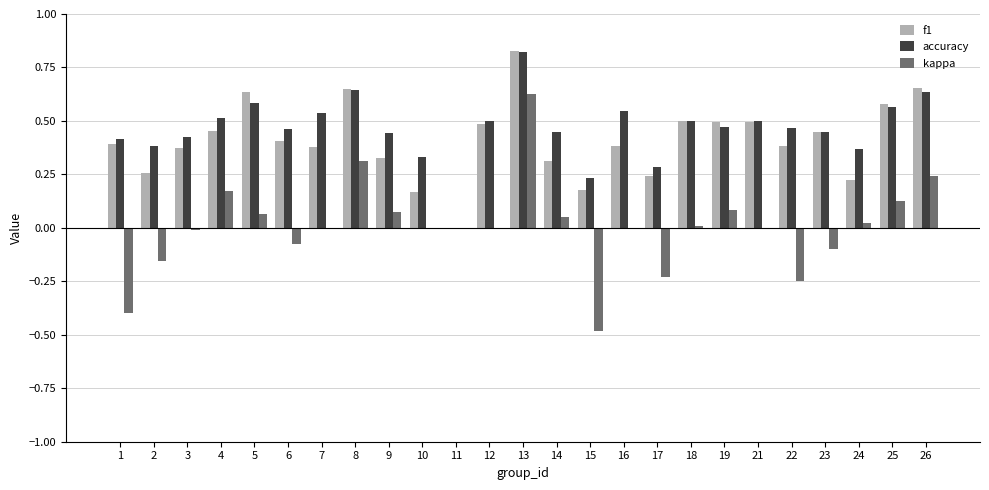

Is the value of accuracy at 9 greater than the value of kappa at 7?

Yes